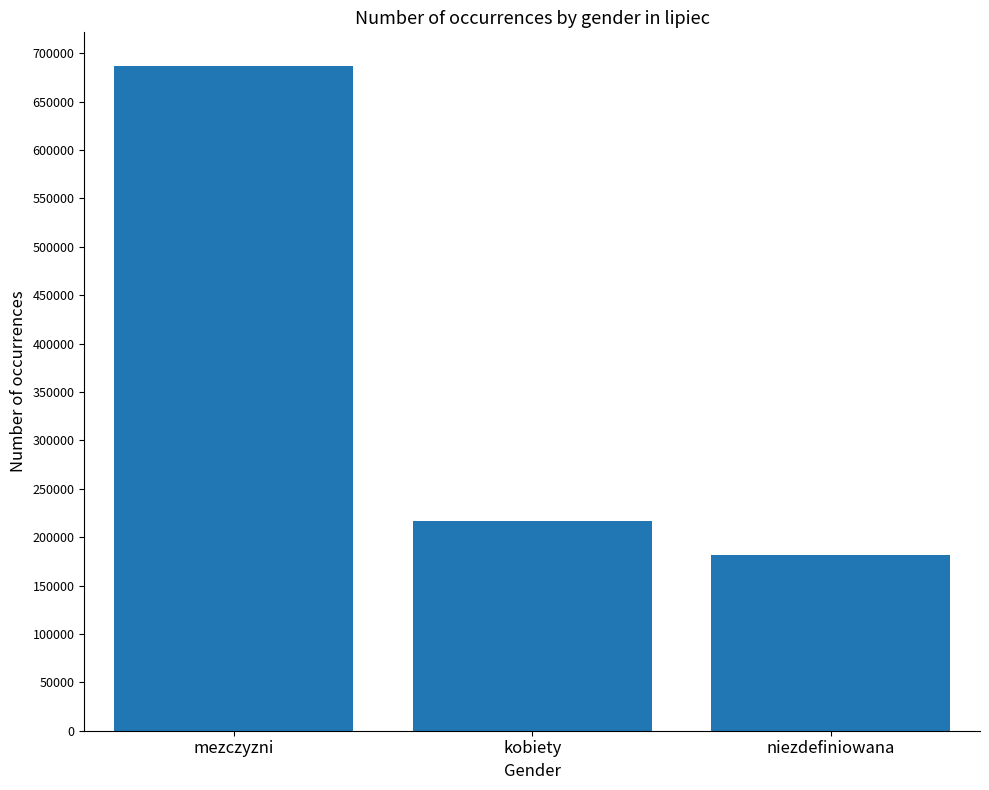

What is the ratio of the value at mezczyzni to the value at kobiety?

3.2